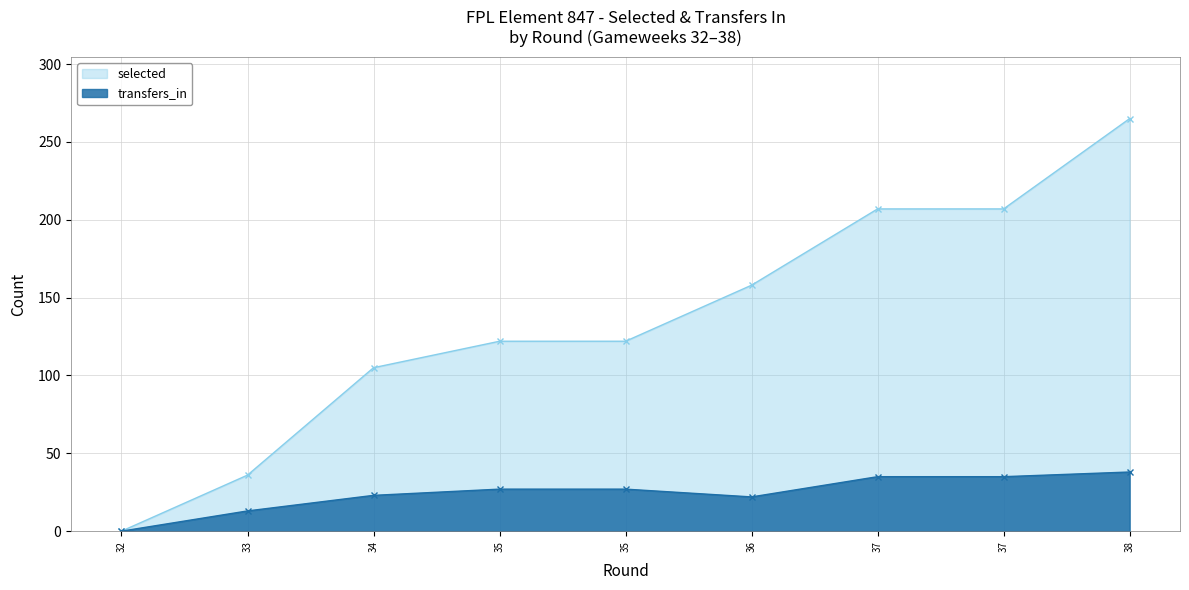

Which has a higher value, 35 or 37?

37